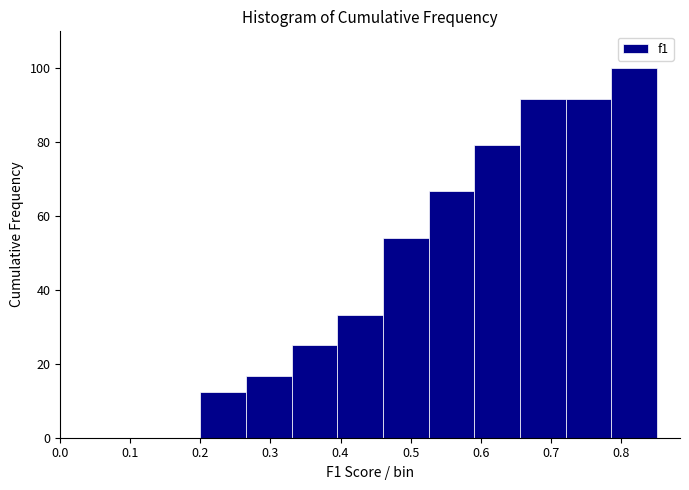

Over which range of the x-axis is the bar tallest?

0.79 to 0.85